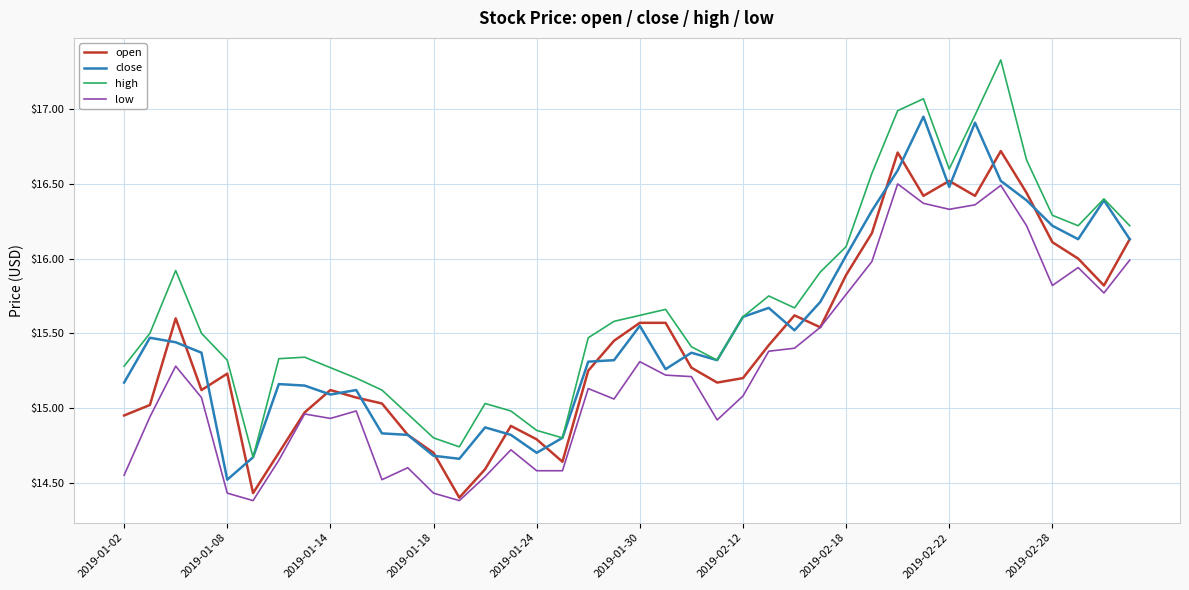

True or false: open and high intersect in this chart.

False